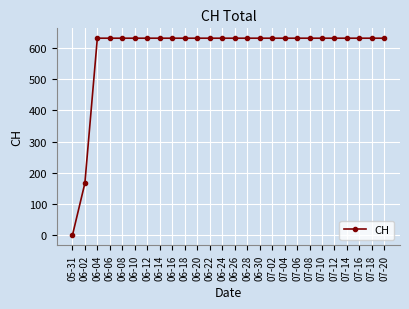

What is the sum of all values?

15311